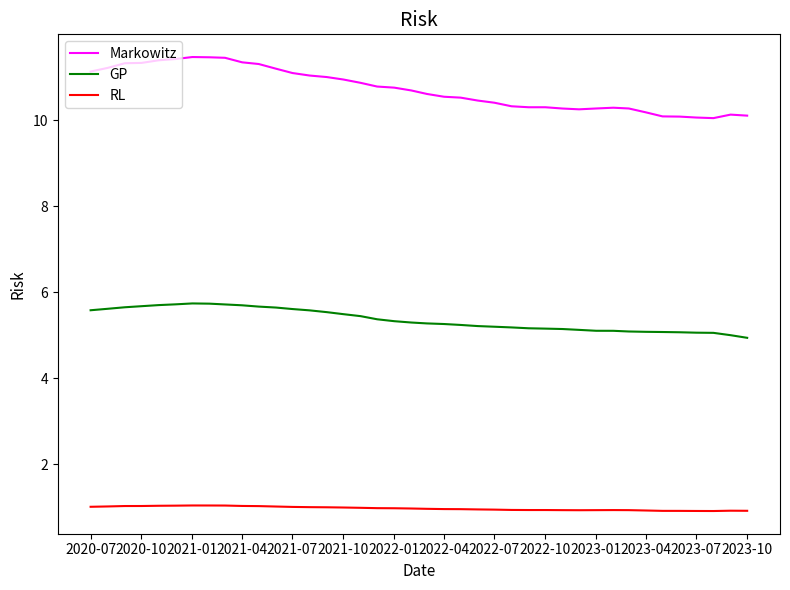

Which series has the largest total across all categories?

Markowitz